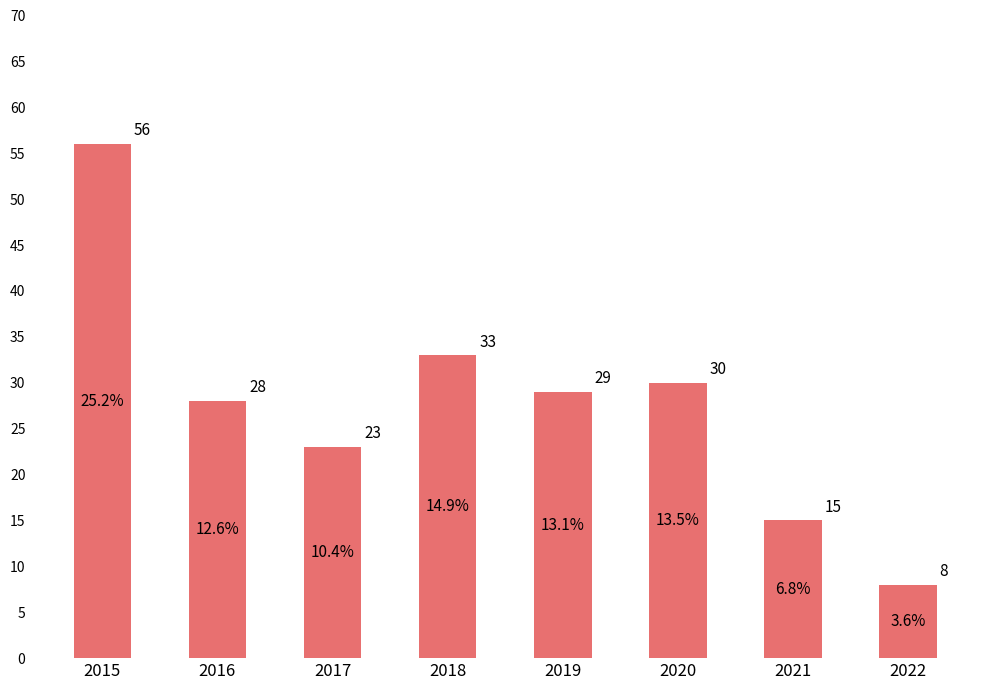

List the labels in order of value, smallest first.

2022, 2021, 2017, 2016, 2019, 2020, 2018, 2015